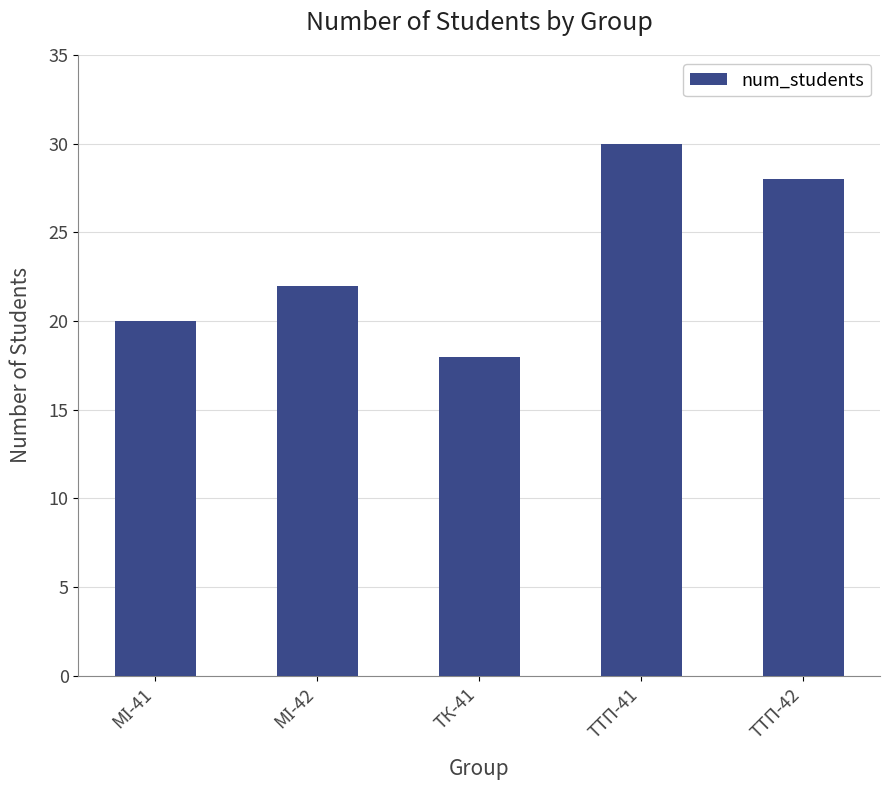

At which category does the chart reach its peak across all series?

ТТП-41